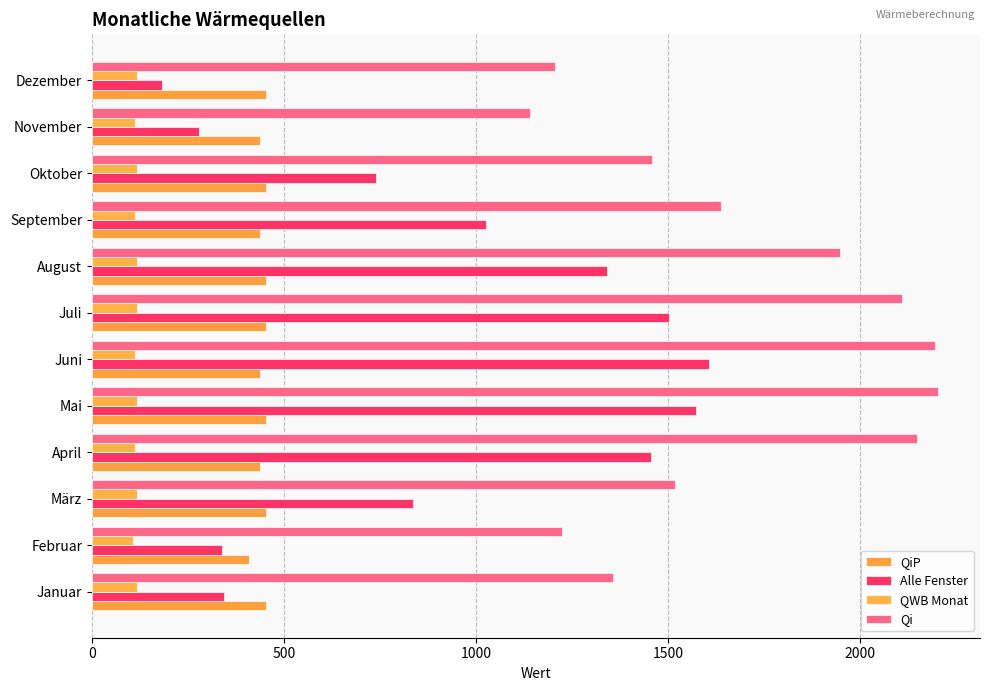

What position from the left is Juli?

7